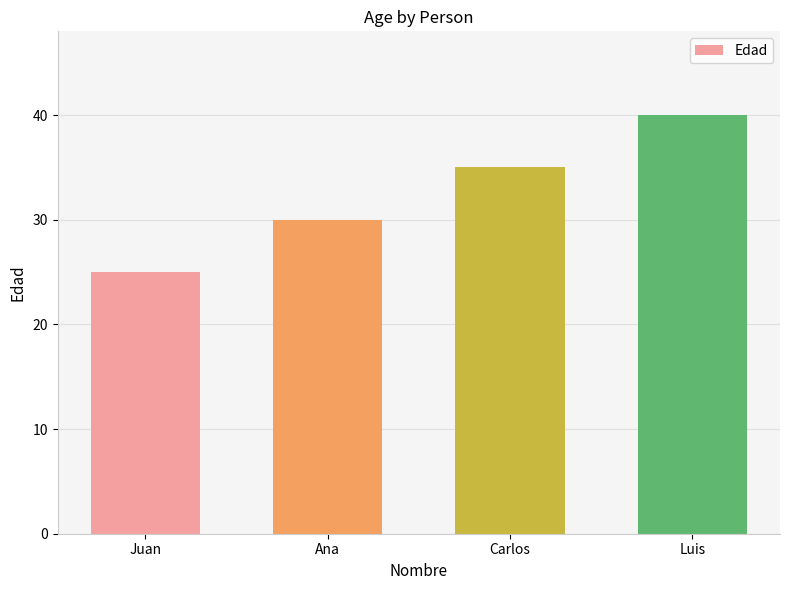

Rank the categories by value from highest to lowest.

Luis, Carlos, Ana, Juan